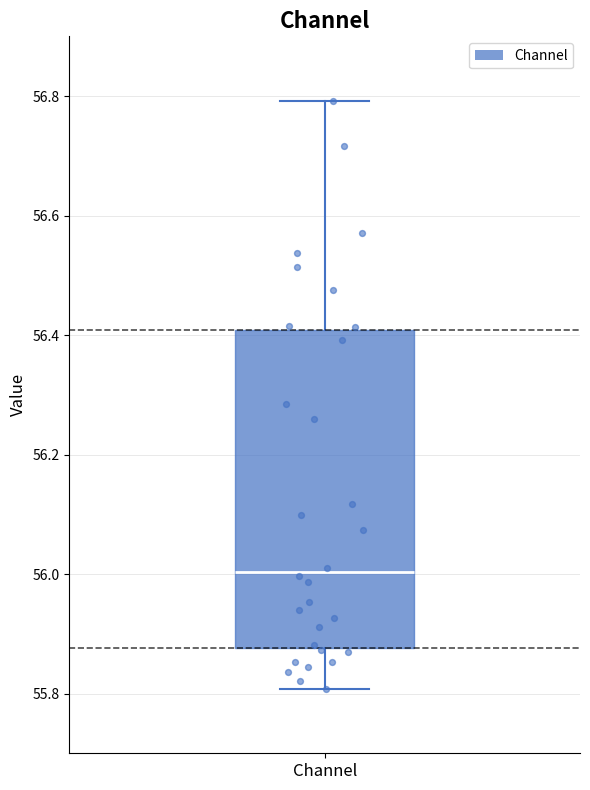

Where does the median line of the box for Channel sit on the y-axis? The values are not printed on the chart, so give them approximately, as read against the axis.

56.00